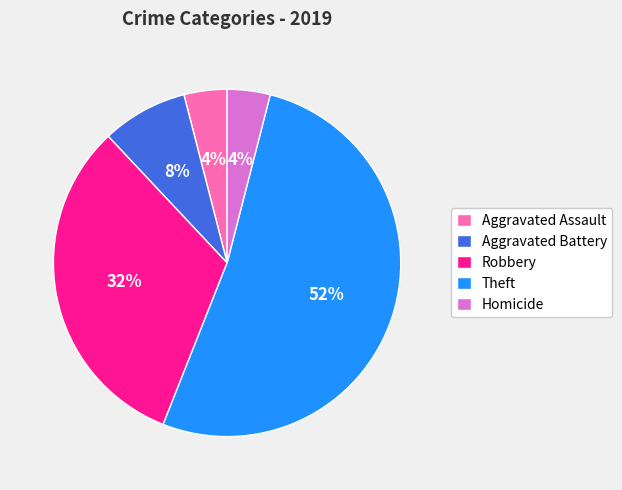

Approximately how many times larger is the value at Robbery compared to Aggravated Battery?

4.0